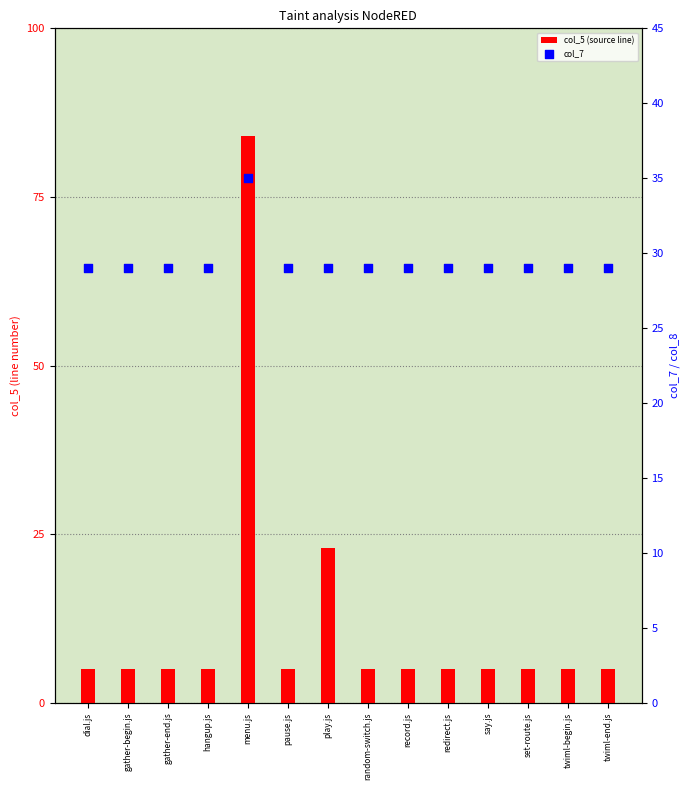

At which category is the sum across all series the highest?

menu.js